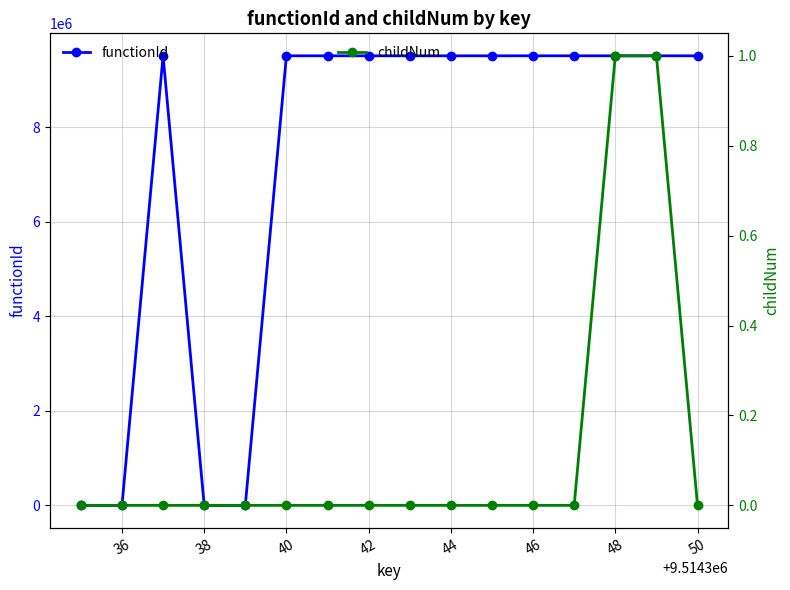

List the series in order of their peak value, highest first.

functionId, childNum